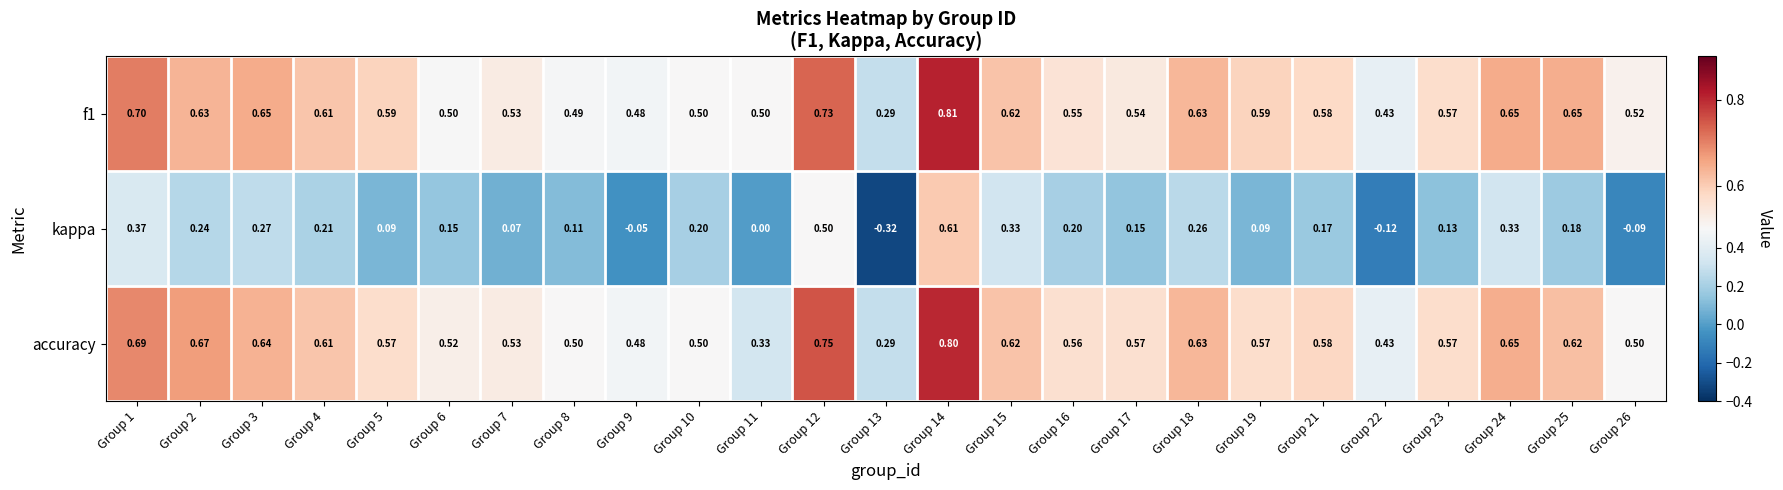

Which series has the widest spread of values?

kappa